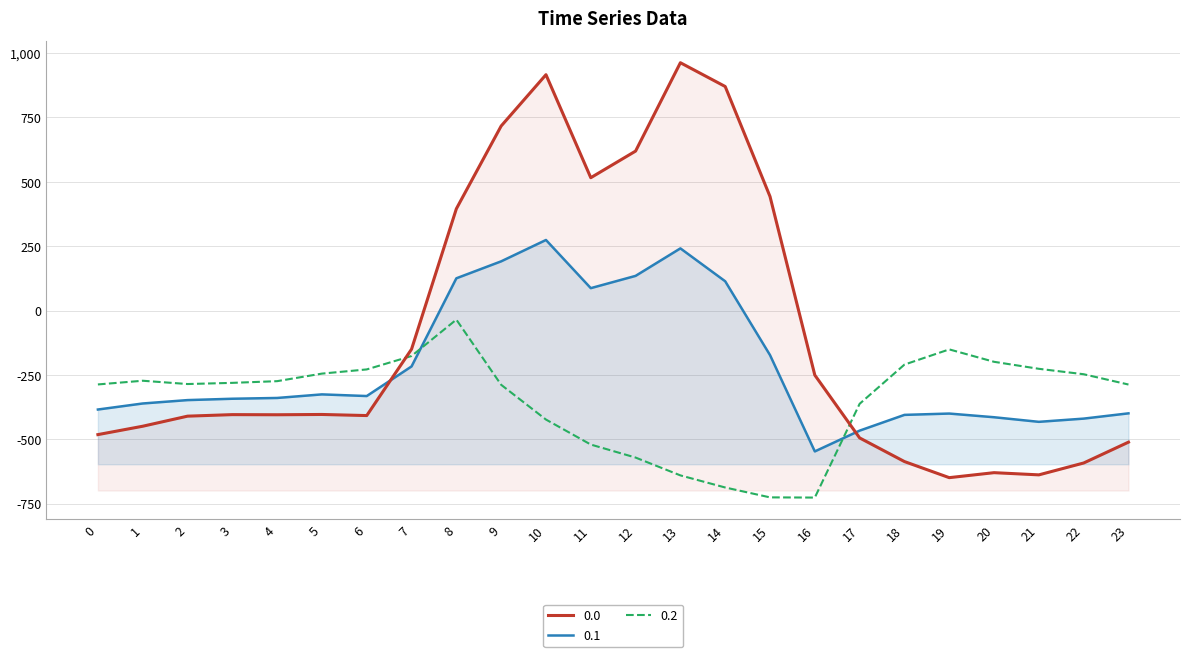

Is the value of 0.0 at 14 greater than the value of 0.1 at 12?

Yes